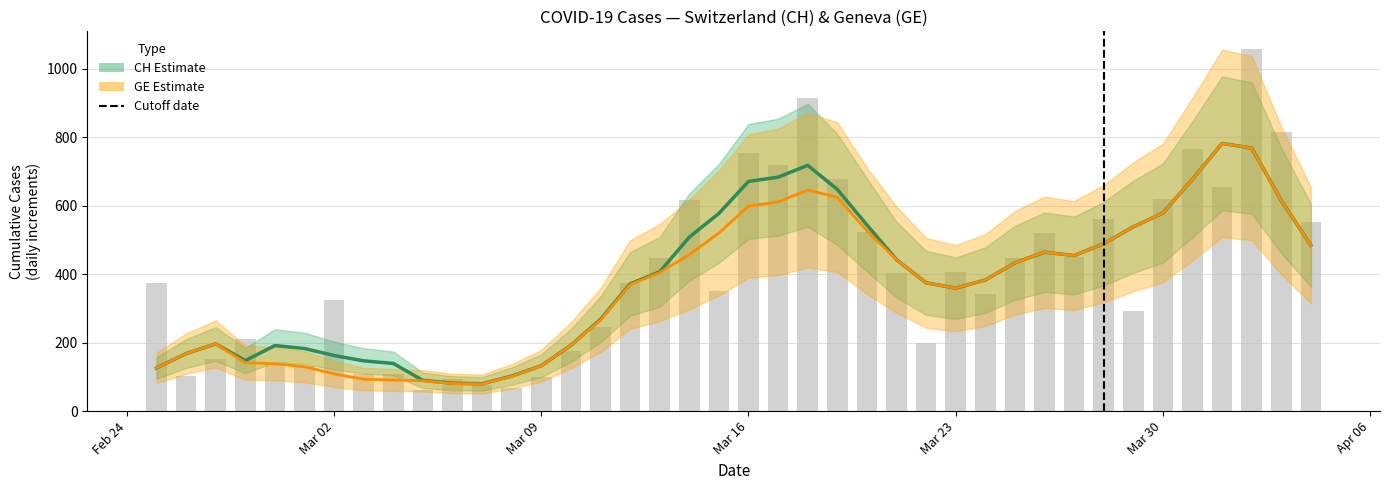

What is the sum of all GE (Estimate) values?

14730.0